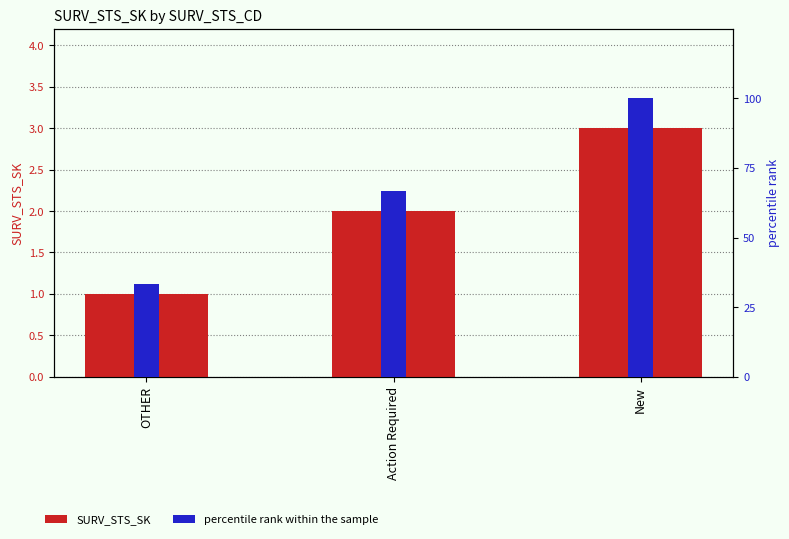

List the series in order of their peak value, lowest first.

SURV_STS_SK, percentile rank within the sample